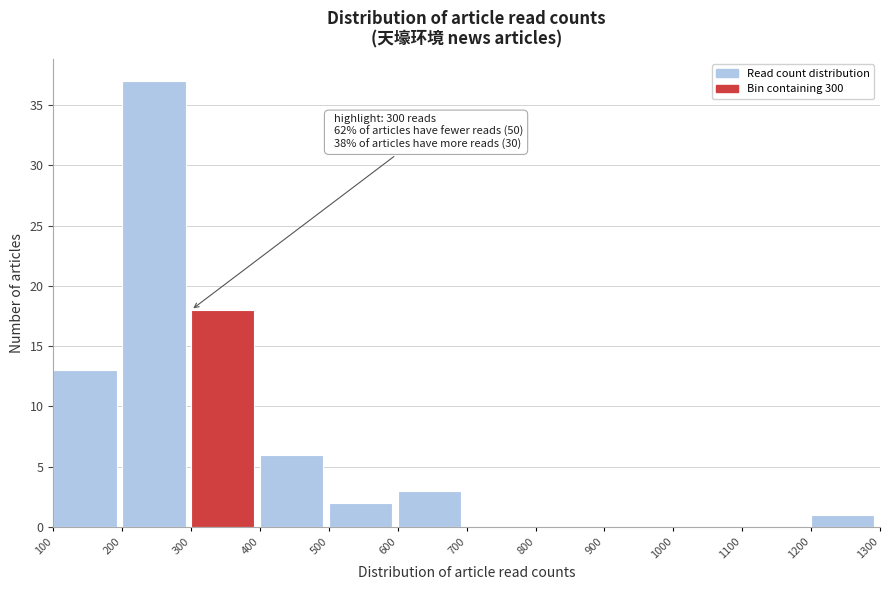

Which range on the x-axis has the tallest bar?

200 to 300